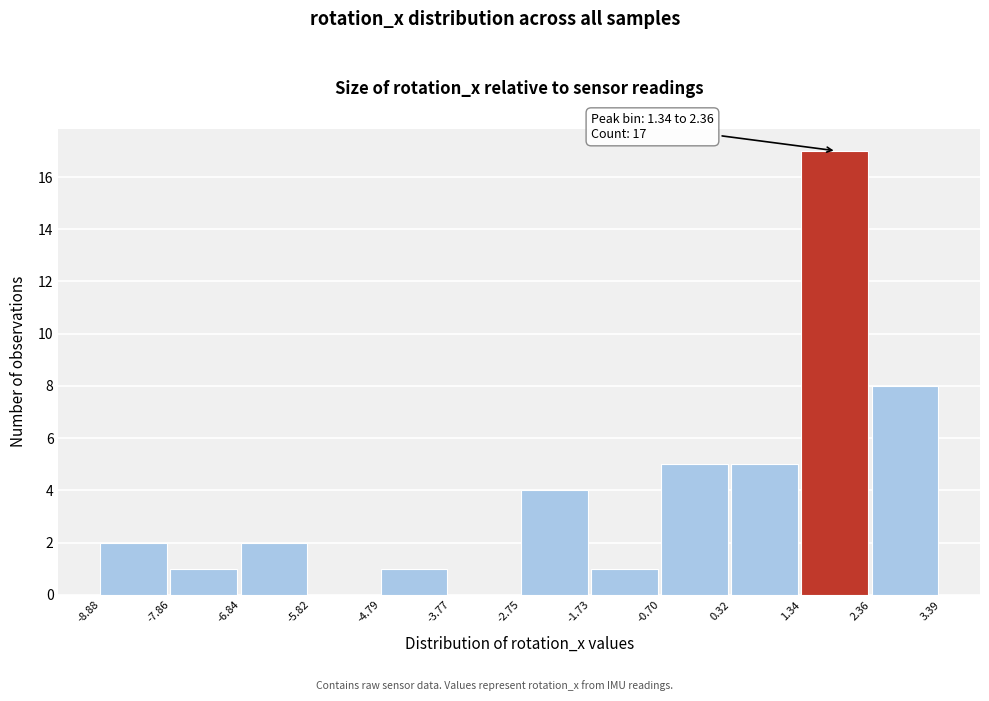

Over which range of the x-axis is the bar tallest?

1.34 to 2.36